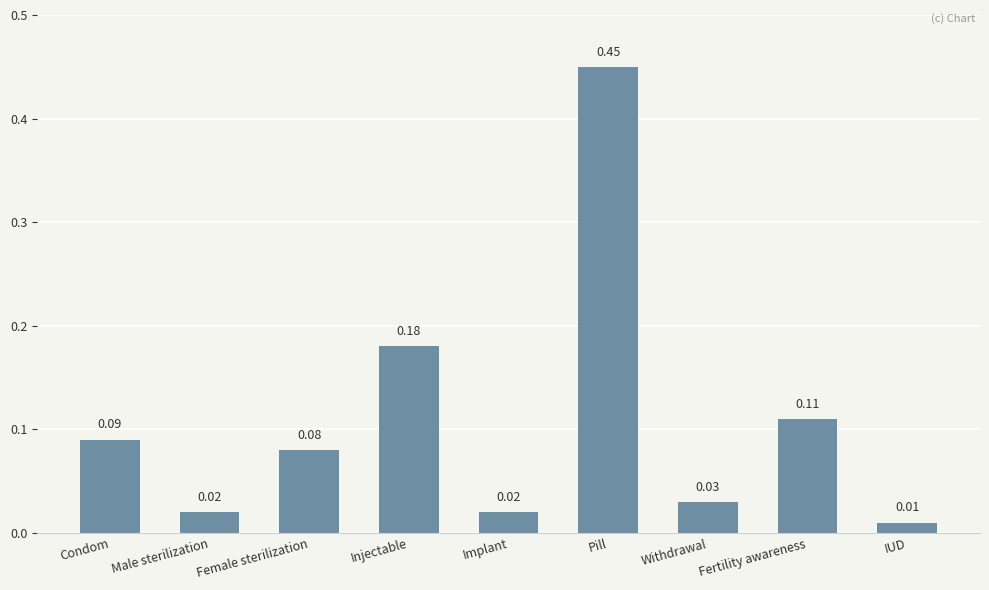

Which category has the lowest value across all series?

IUD